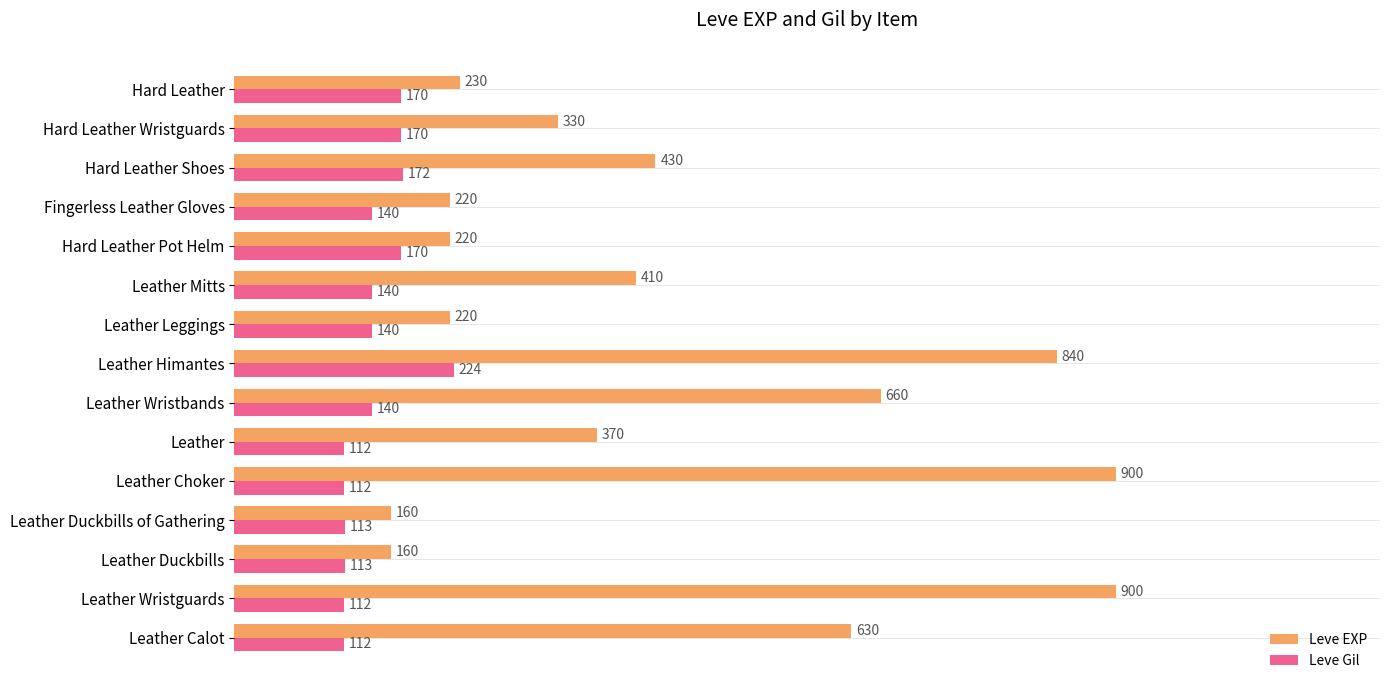

What is the minimum value shown in the chart?

112